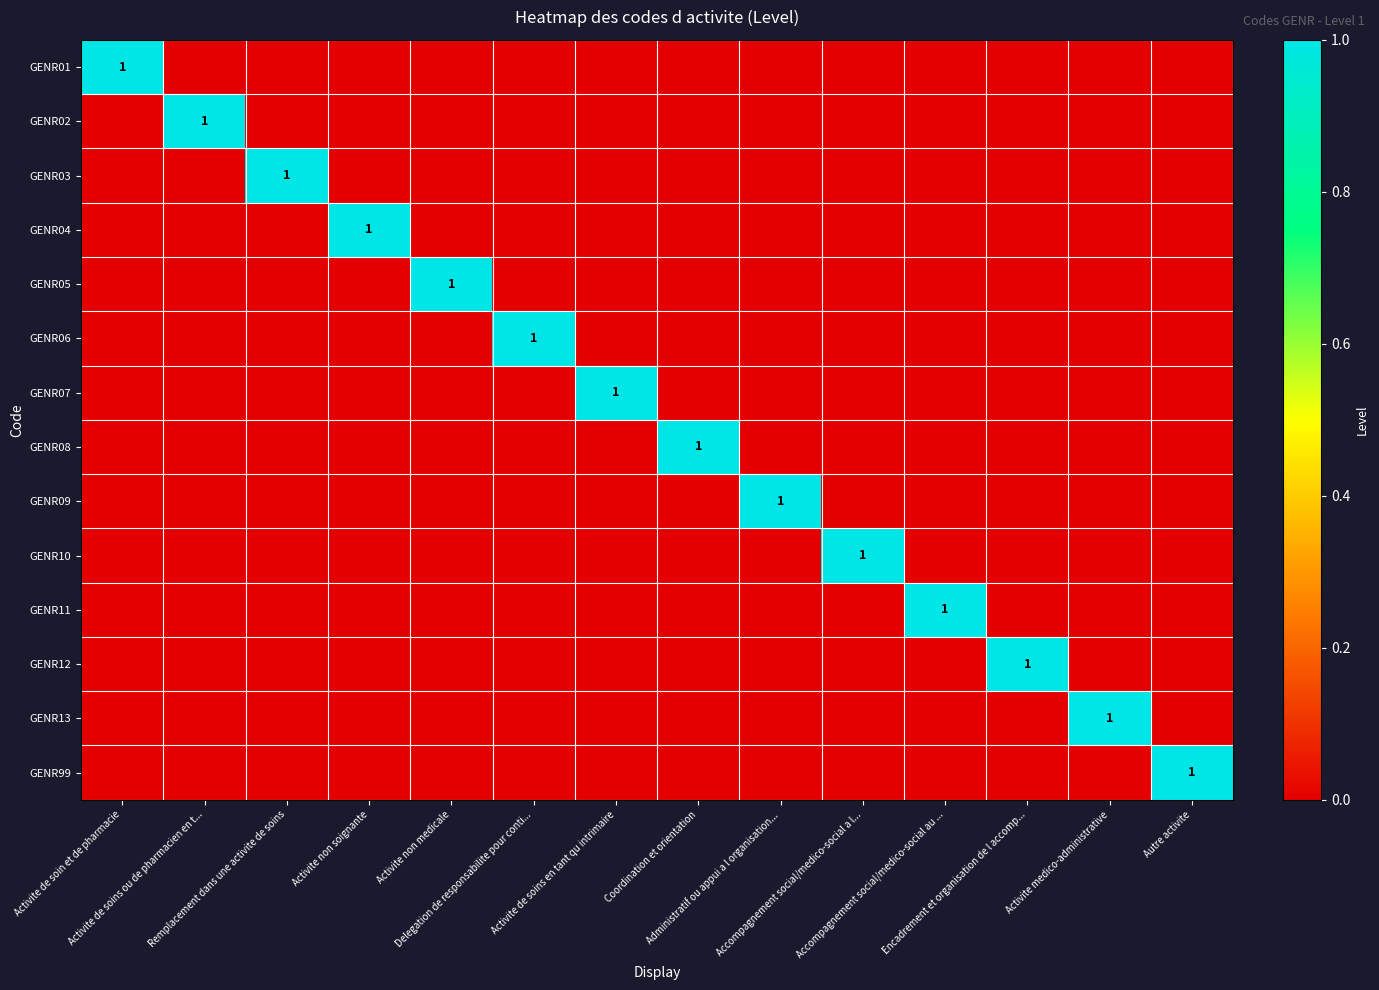

Which series has the largest range (max minus min)?

GENR01